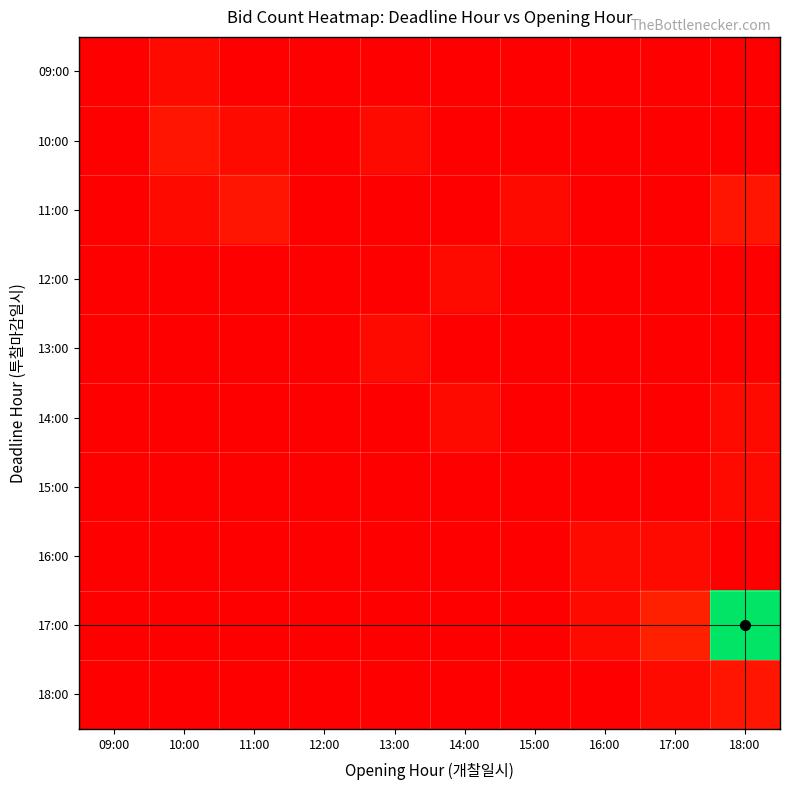

What is the spread (max minus min) of values at 17:00?

3